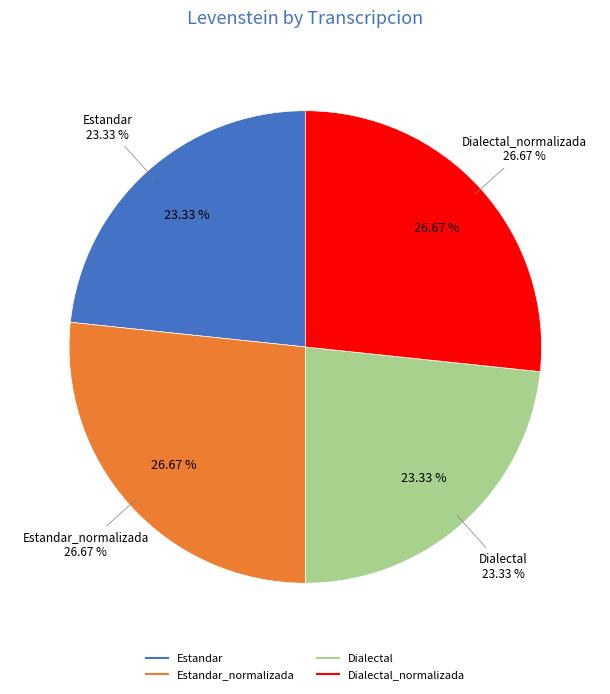

Which category has the smallest portion of the pie?

Estandar